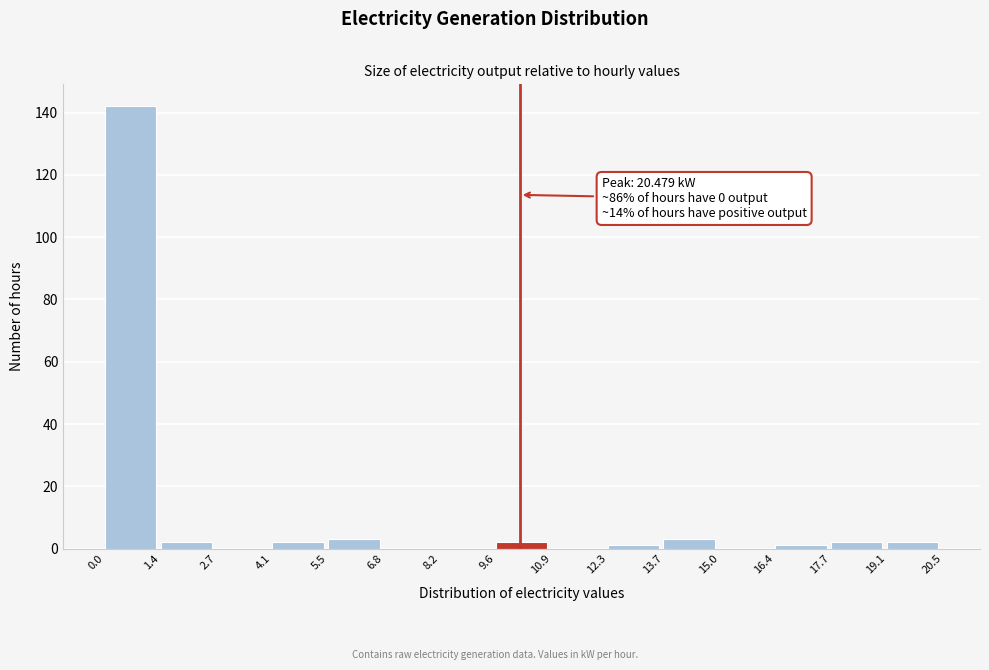

Over which range of the x-axis is the bar tallest?

0.0 to 1.4